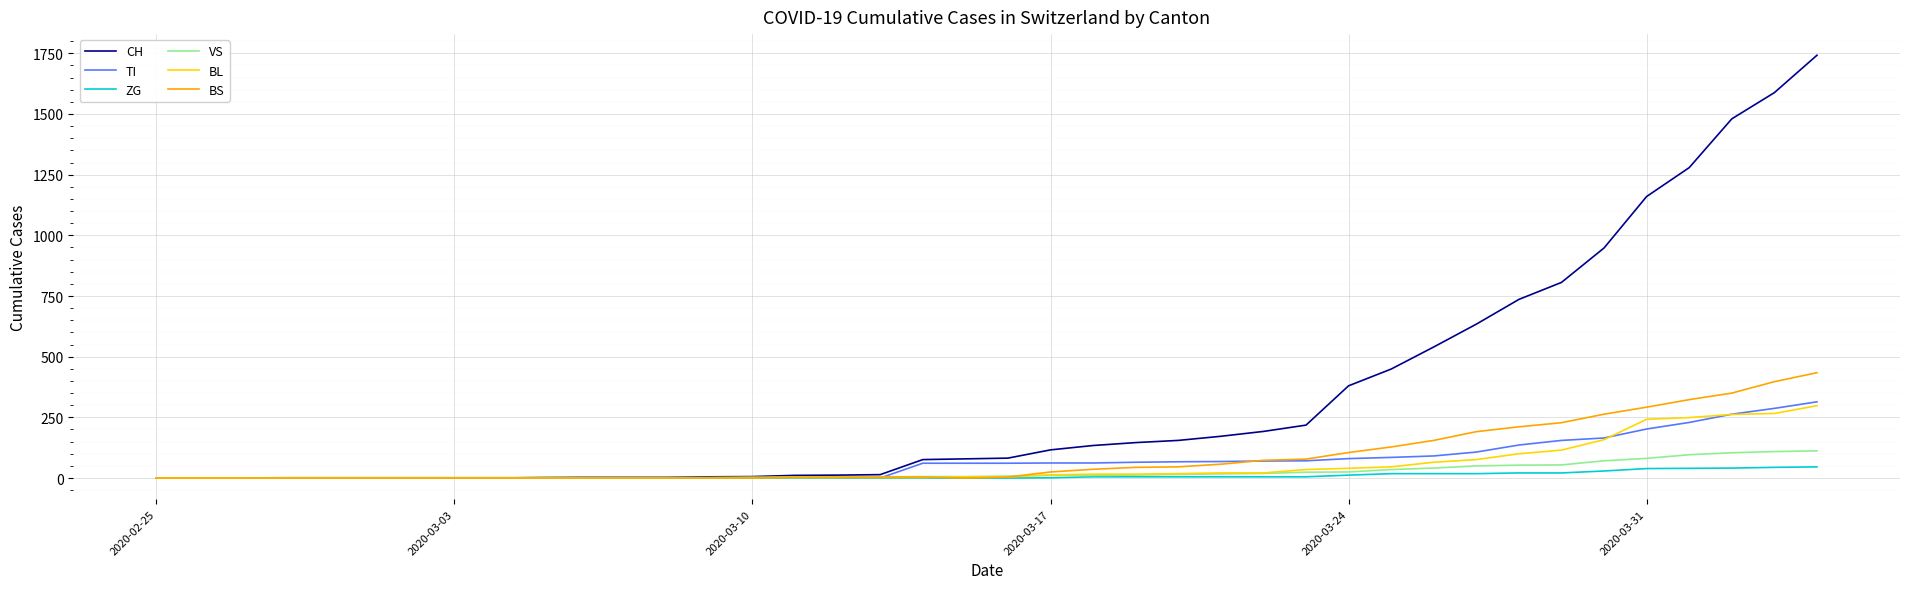

Which series has the largest total across all categories?

CH